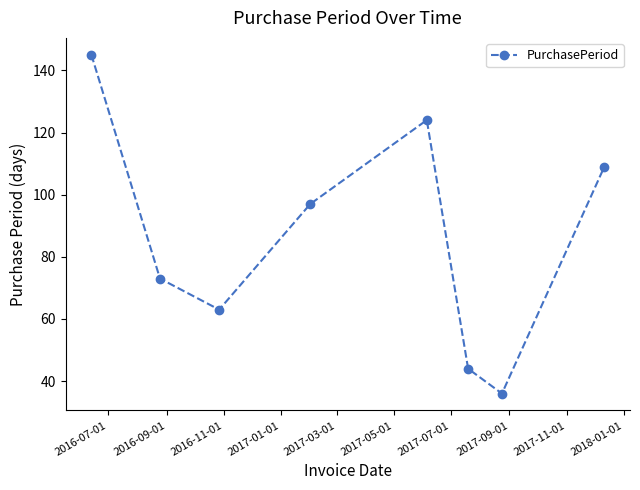

What is the average value?

86